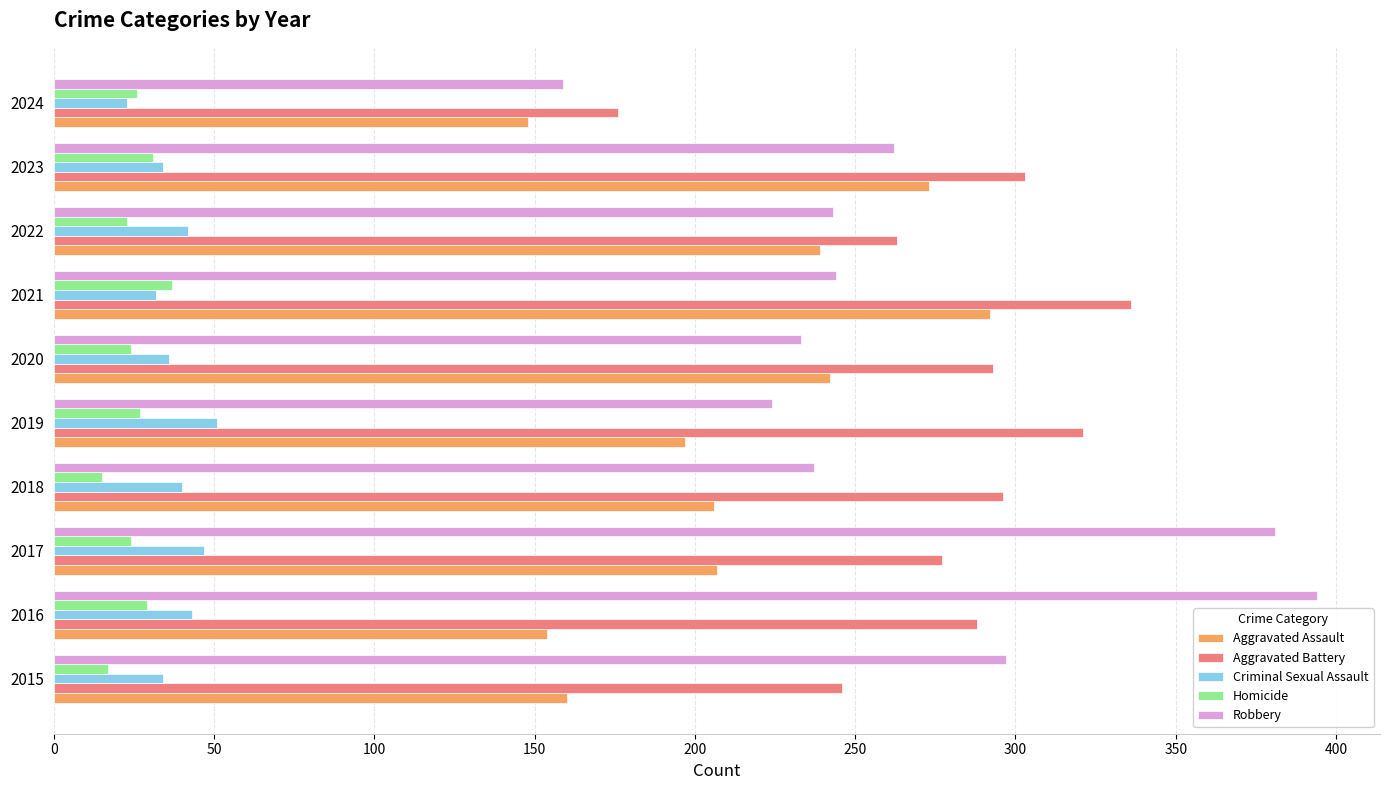

What is the difference between the second highest and second lowest values in the Aggravated Assault series?

119